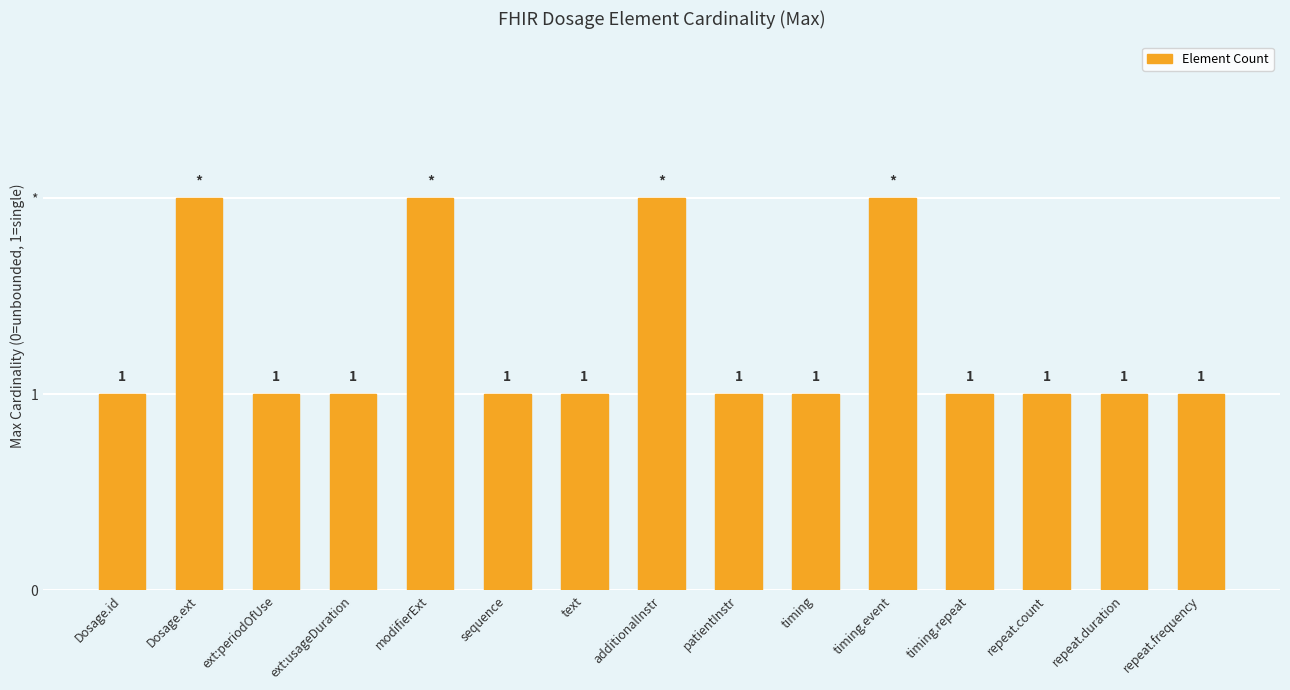

What is the sum of all values?

19